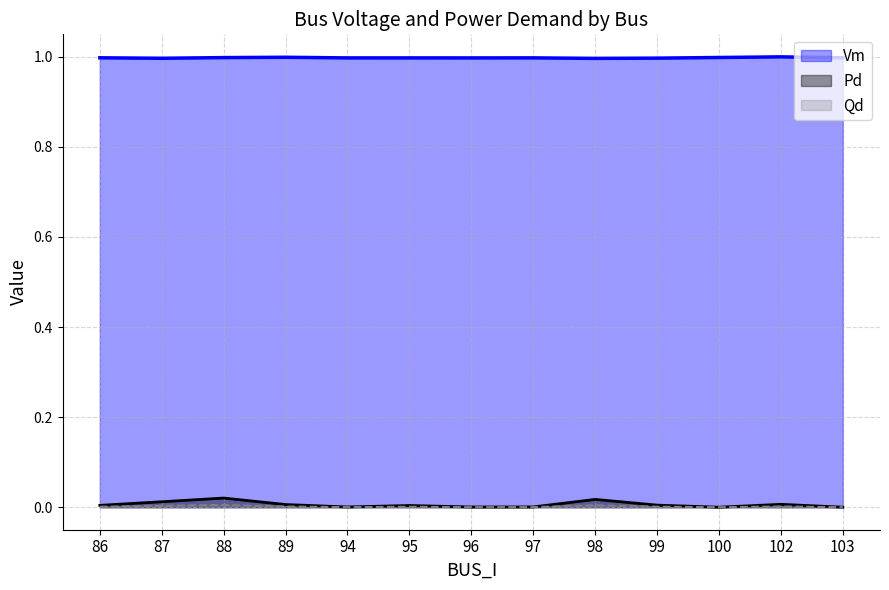

At which category does Pd reach its first local peak?

88